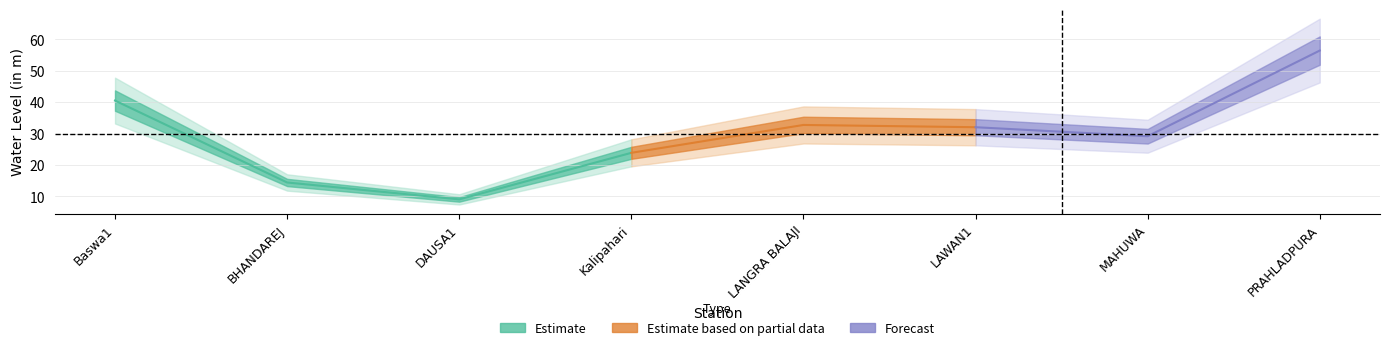

How many data points does each series have?

8